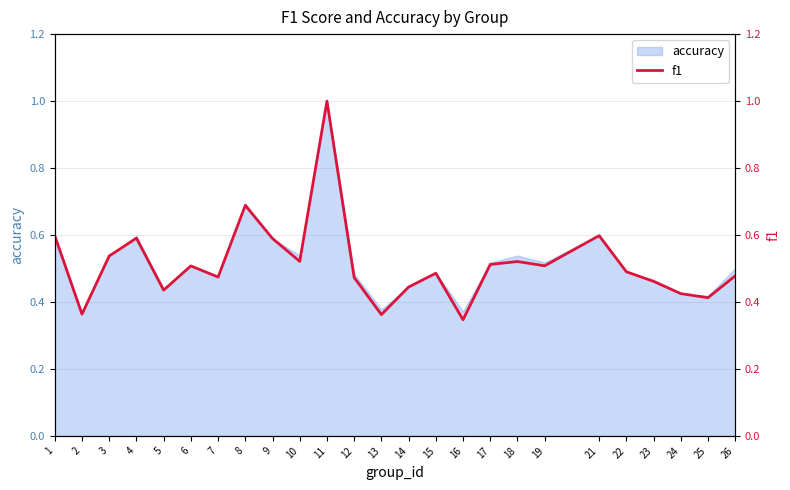

Read the value at 1.

0.6